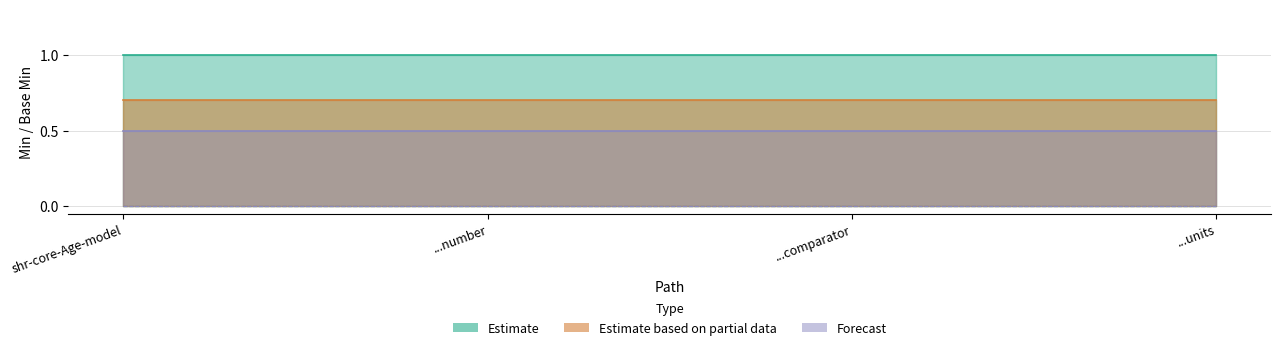

Which series changed the most between shr-core-Age-model.comparator and shr-core-Age-model.units?

Estimate